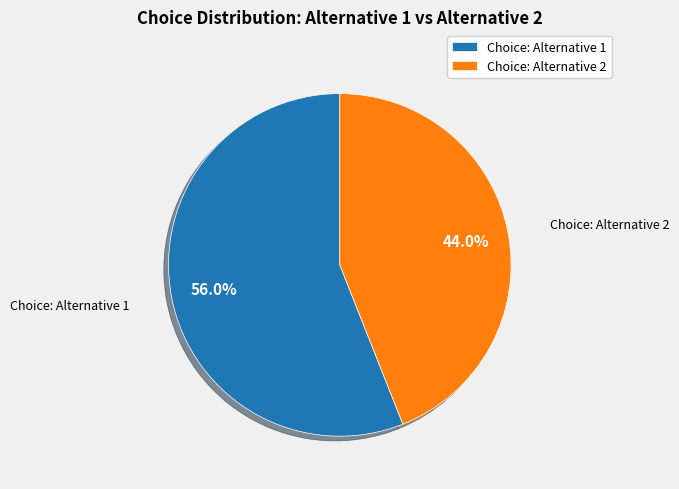

Which has a higher value, Choice: Alternative 1 or Choice: Alternative 2?

Choice: Alternative 1